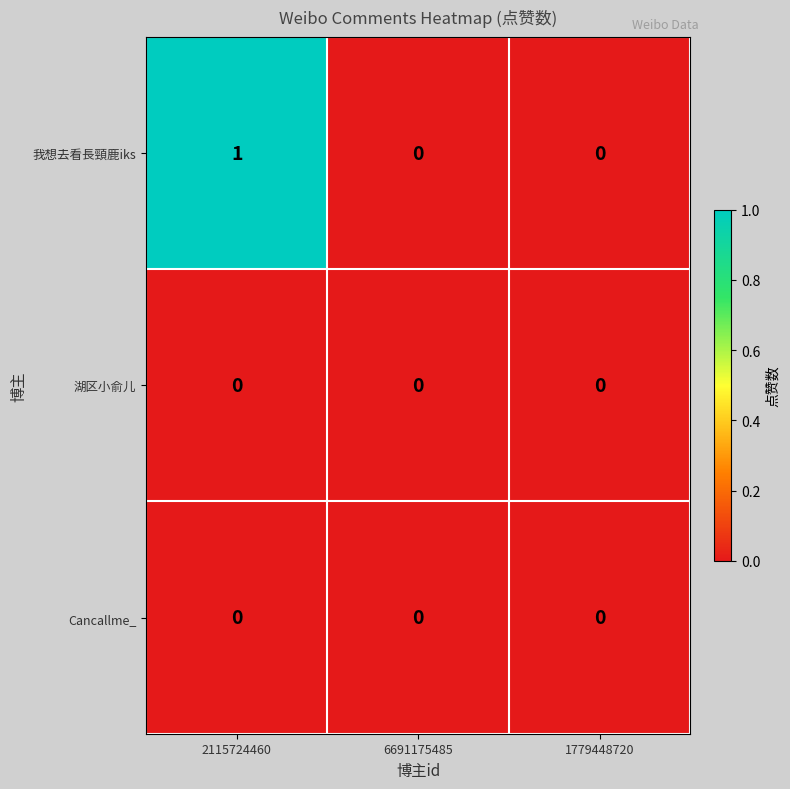

The Cancallme_ series shows 0 at 6691175485. True or false?

True